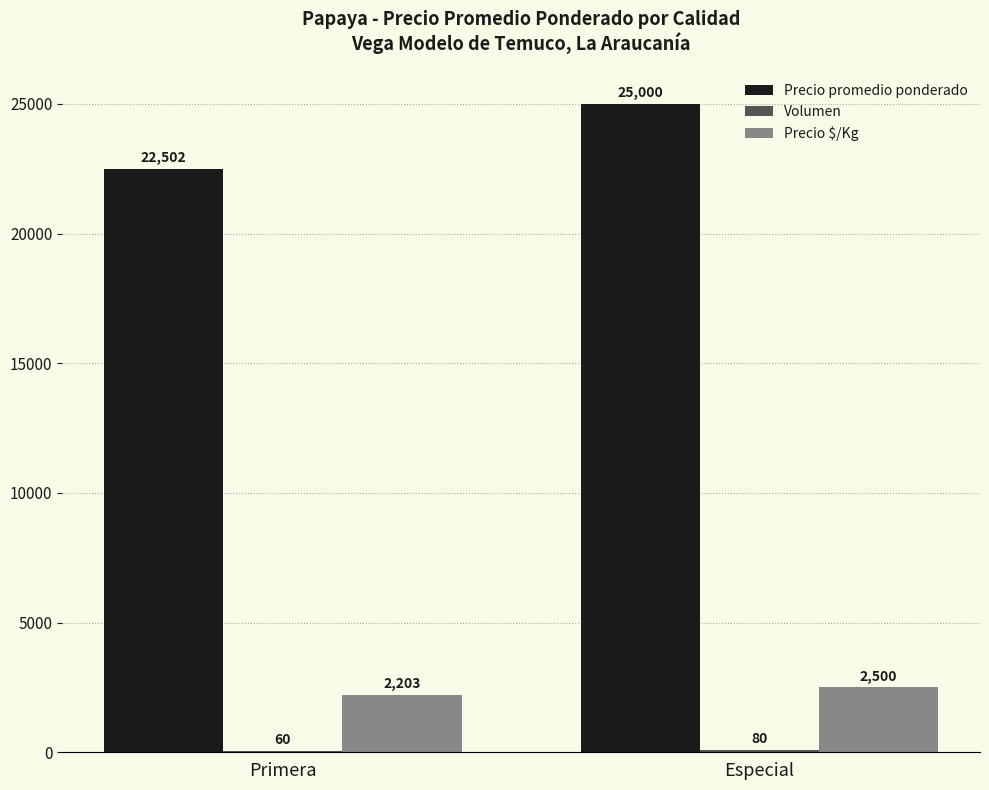

True or false: Precio $/Kg has a value of 3591.9 at Especial.

False